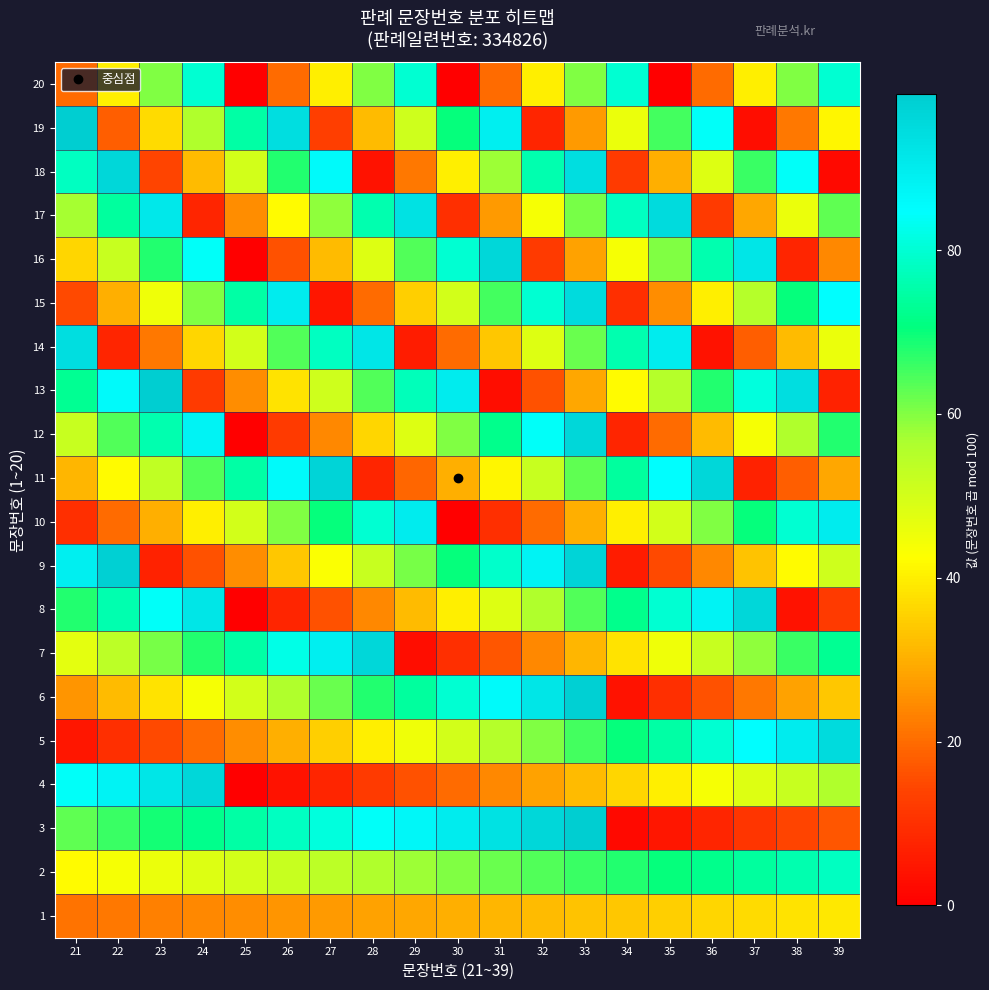

Count the number of categories in the chart.

19